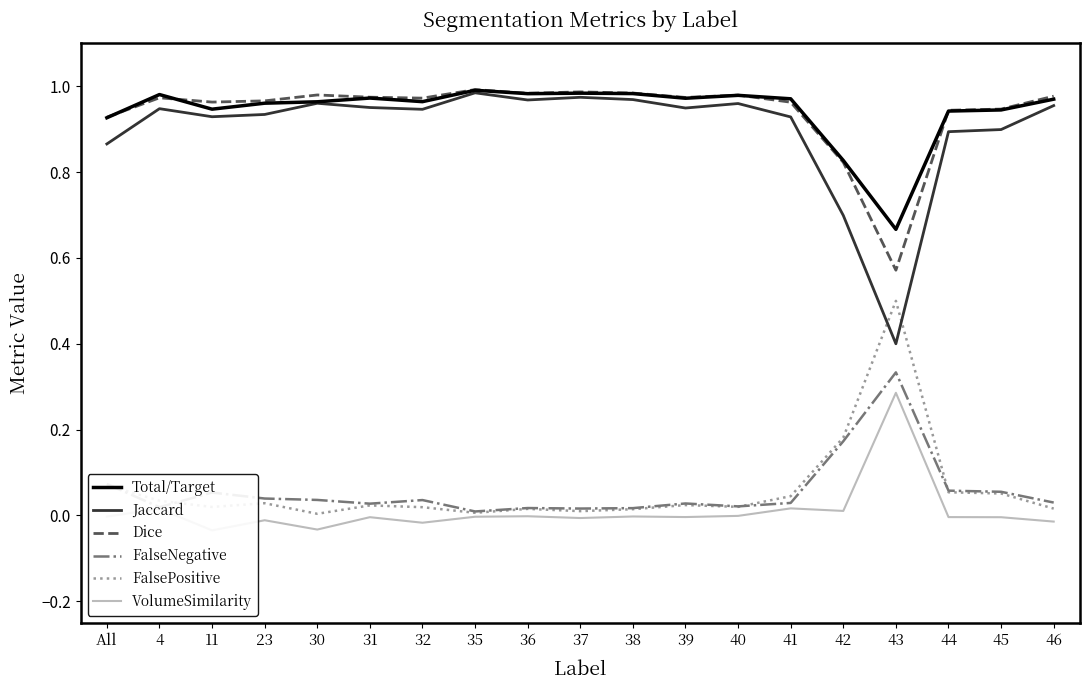

What is the value of the Dice point at the 4th from the left?

1.0